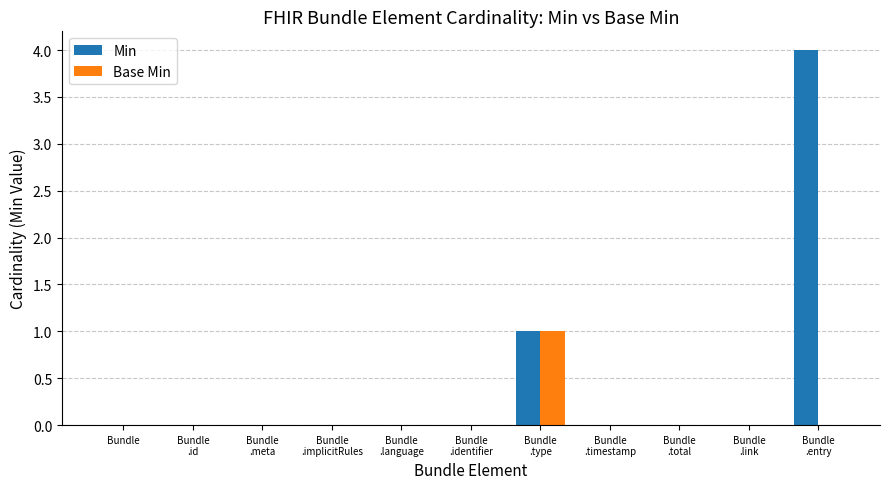

Which series changed the most between Bundle and Bundle
.entry?

Min